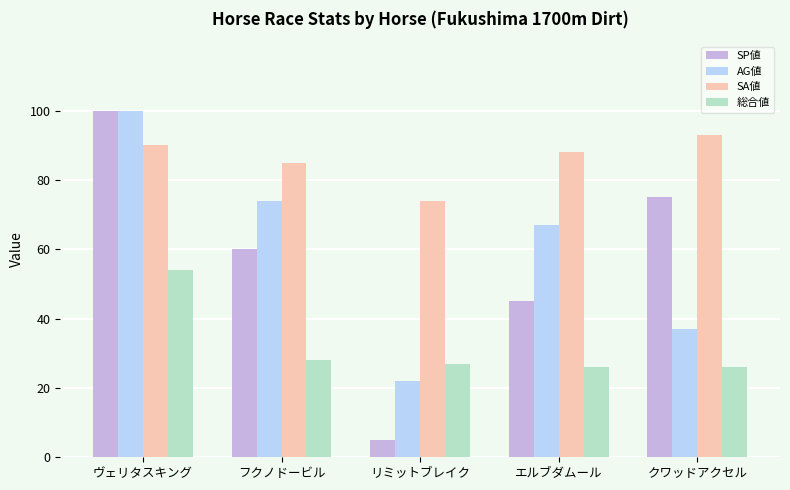

How many distinct data groups are displayed?

4